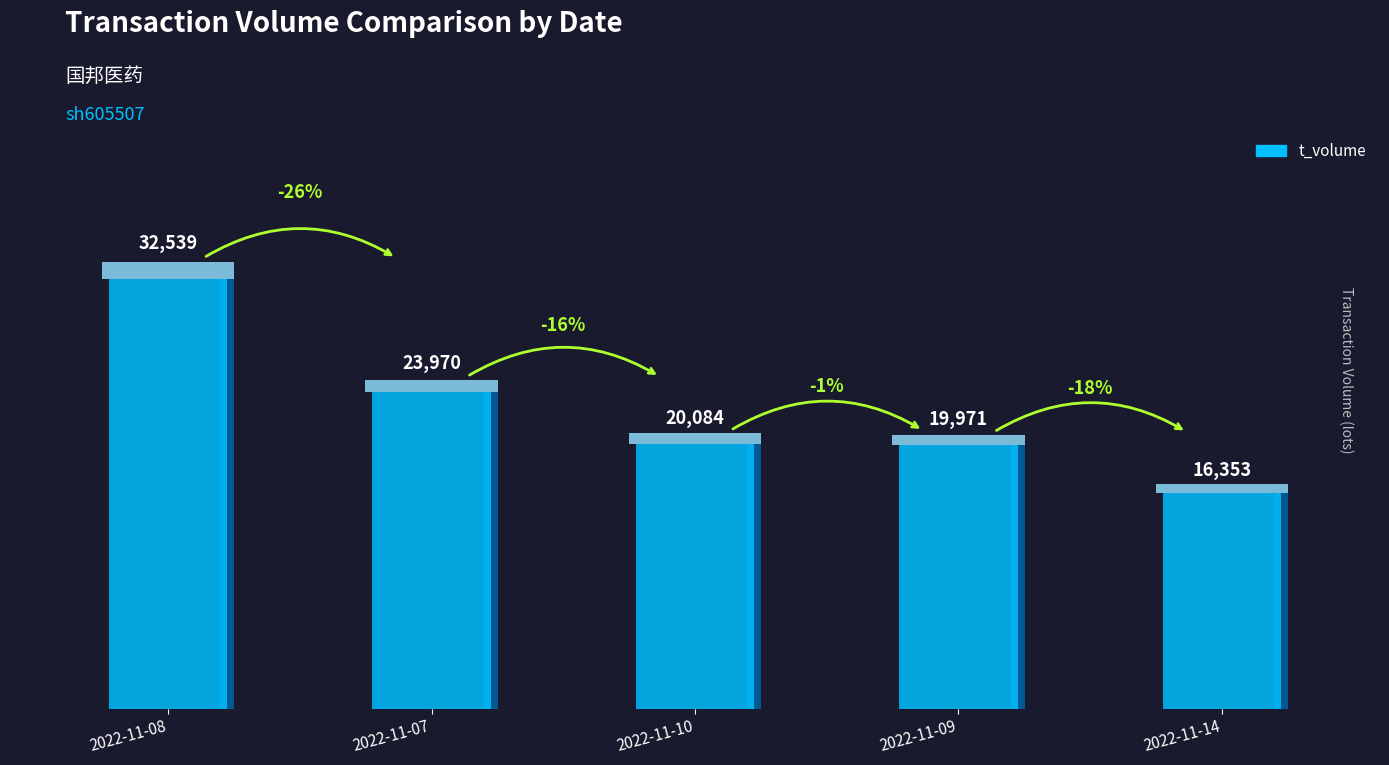

Are the bars grouped side by side (vs. stacked)?

No